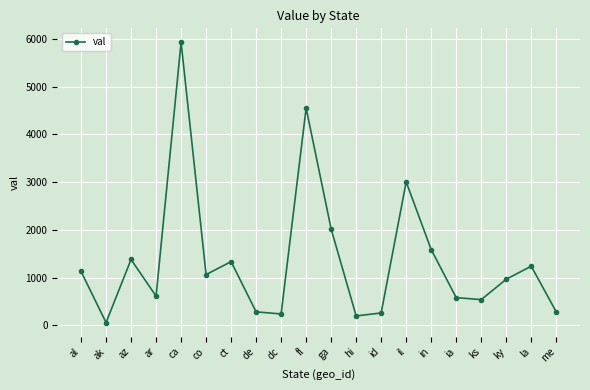

What position from the right is ks?

4